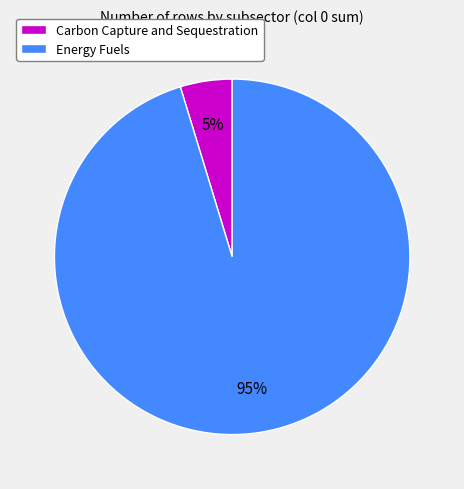

To the nearest percent, what is the average slice percentage?

50%